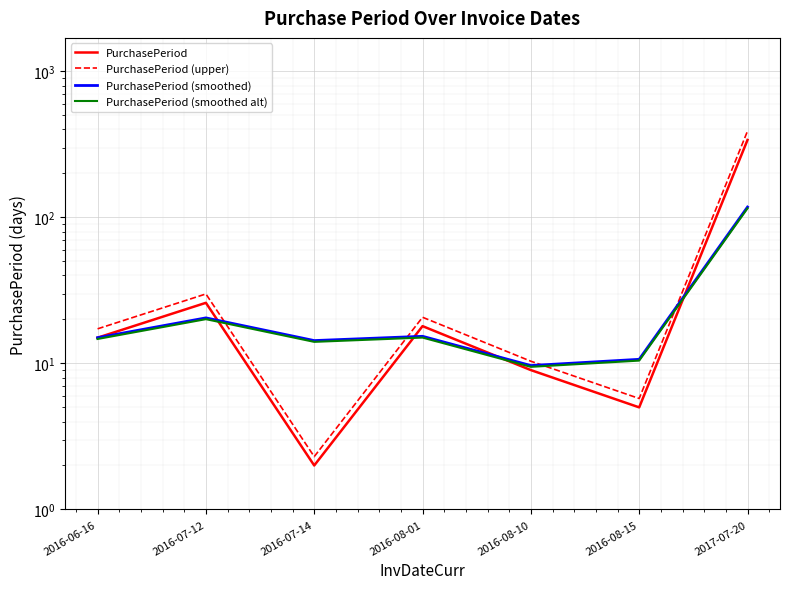

What is the label of the 3rd point from the left?

2016-07-14